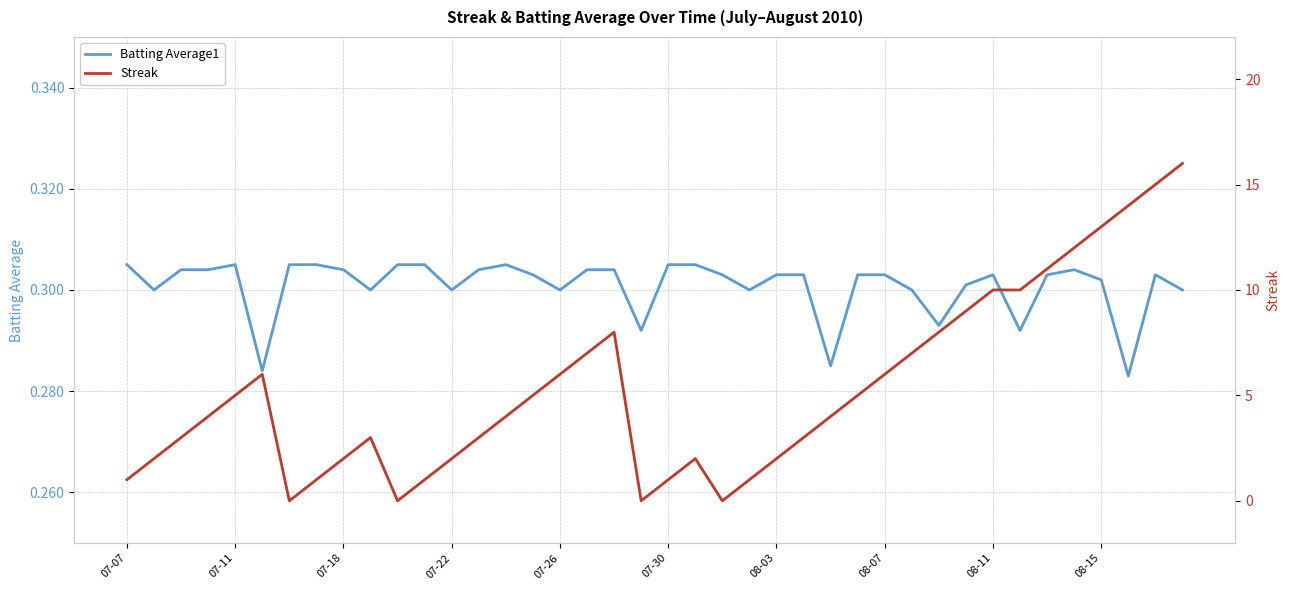

The value of Batting Average1 at 29 is 0.1. True or false?

False